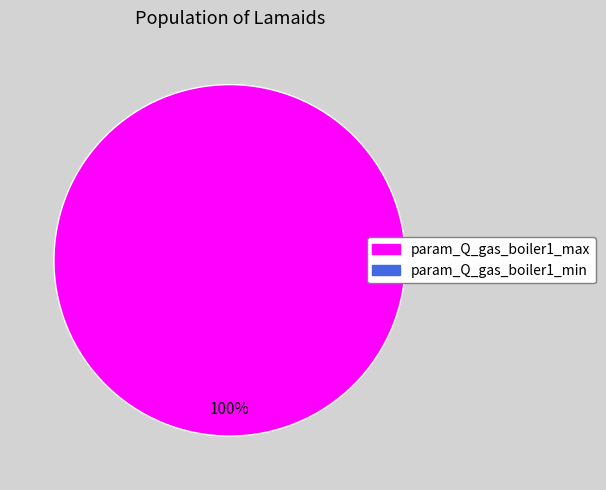

Is there any slice that represents more than half of the pie?

Yes